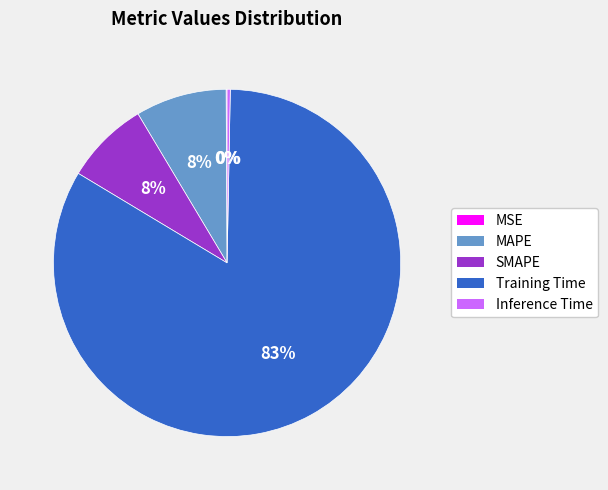

To the nearest percent, what is the combined percentage of Training Time and Inference Time?

84%